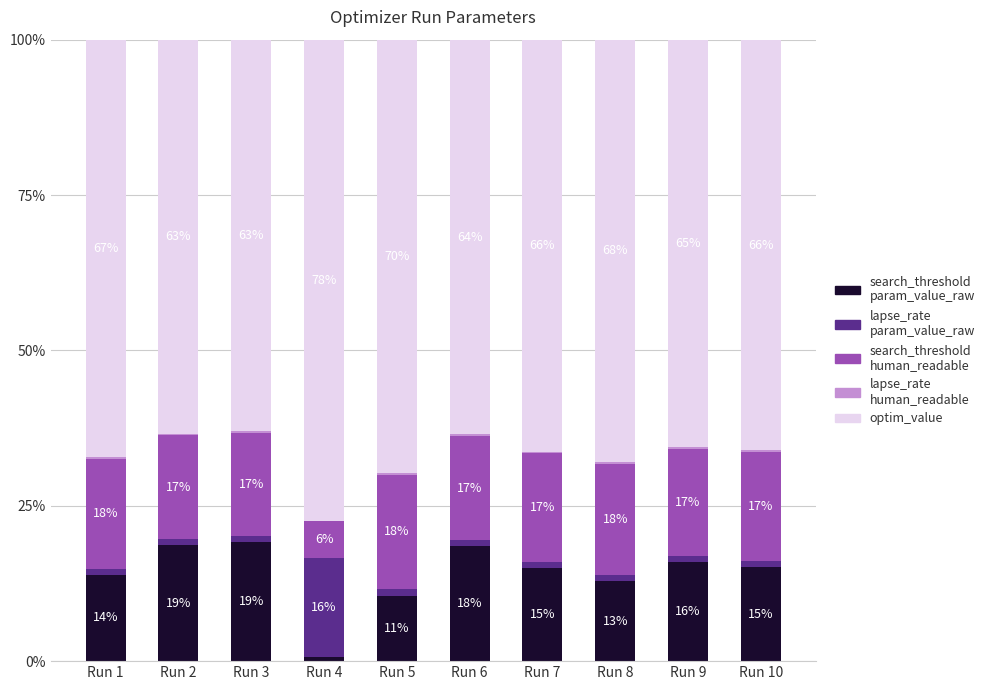

How many distinct data groups are displayed?

5